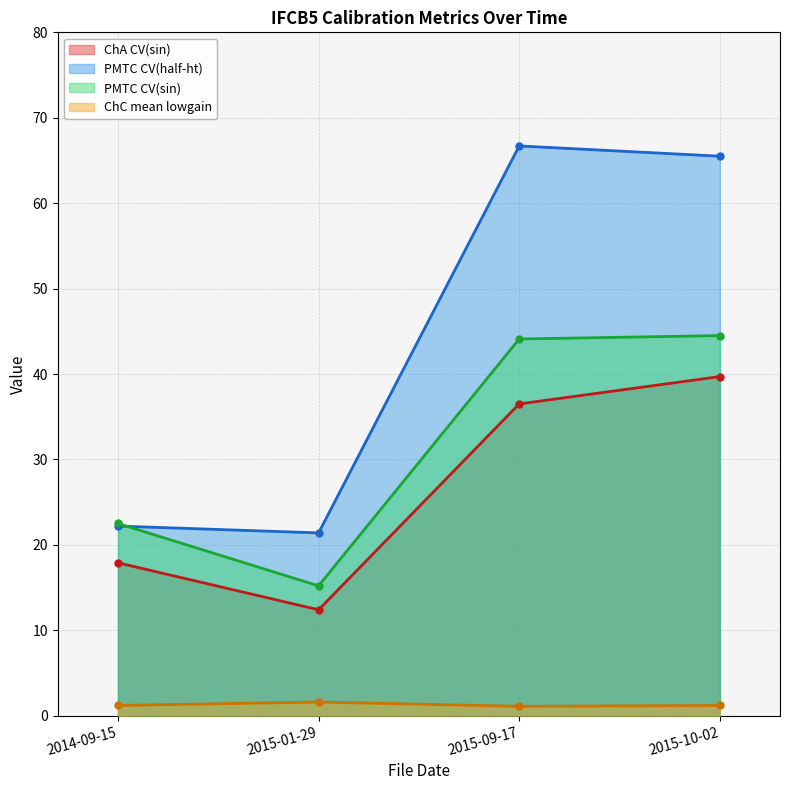

Which category has the highest value in the ChA CV(sin) series?

2015-10-02